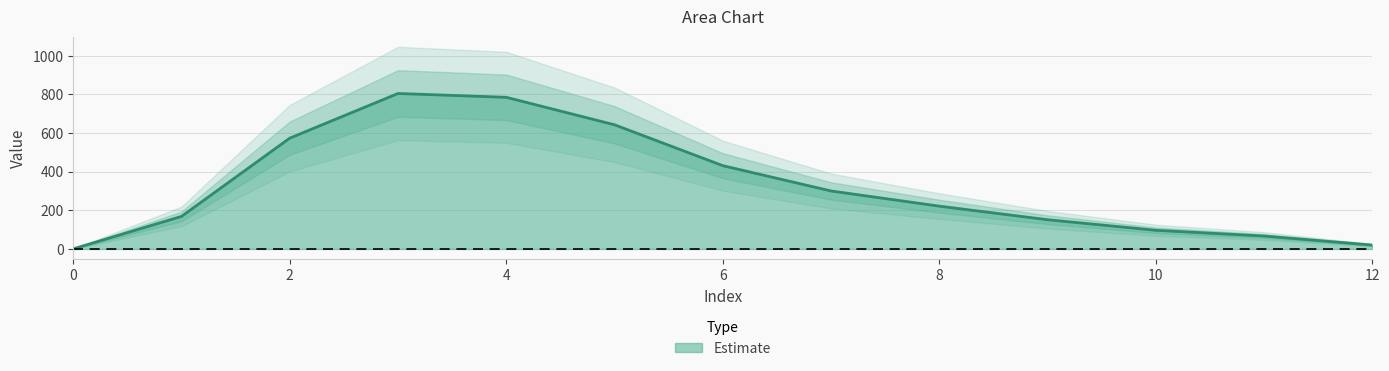

What is the difference between the maximum and second lowest values?

784.8